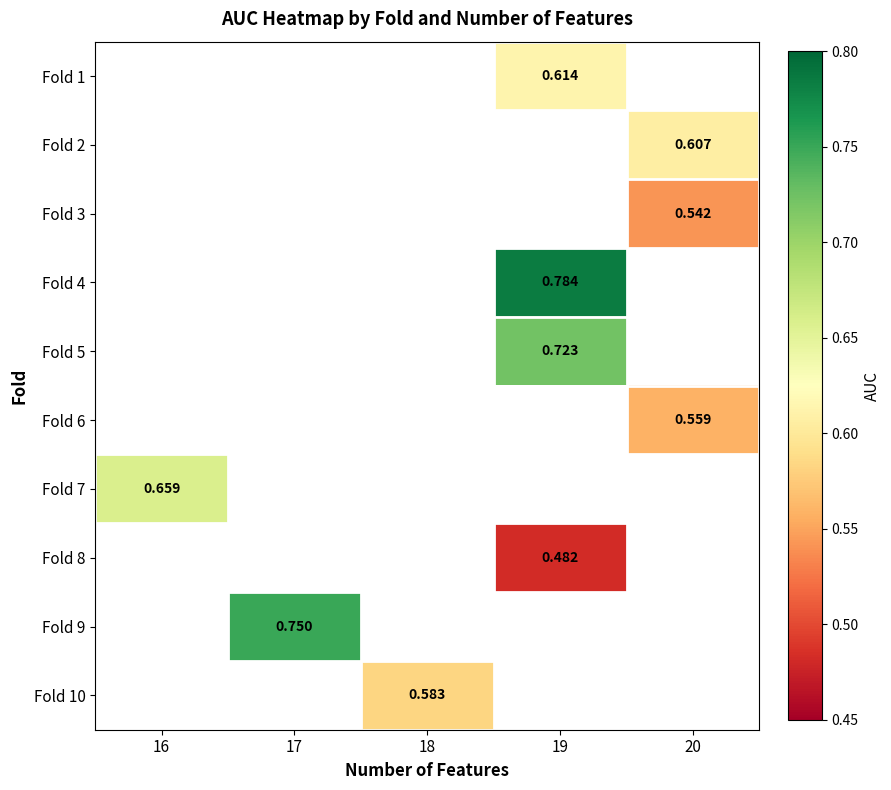

How many values in Fold 4 are above zero?

1